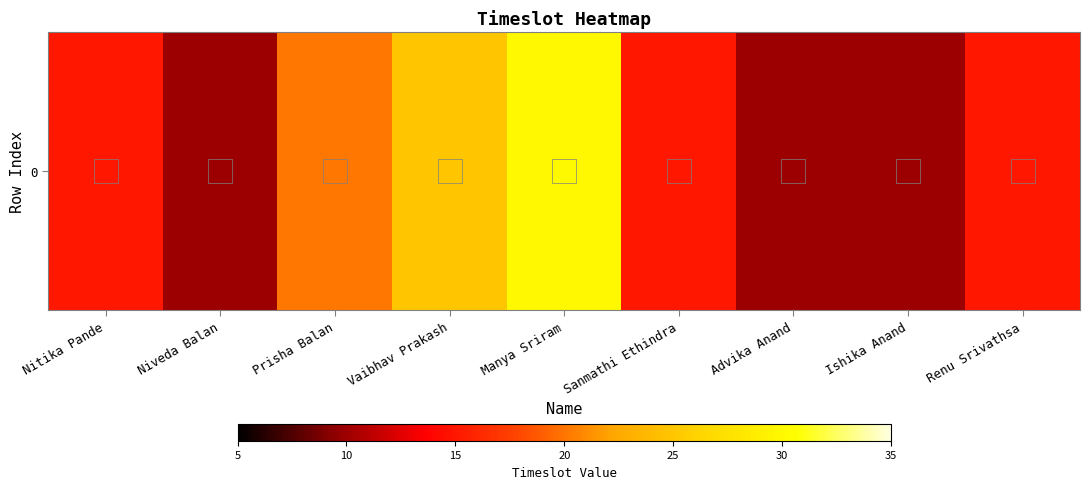

The chart shows a value of 15 at Nitika Pande. True or false?

True